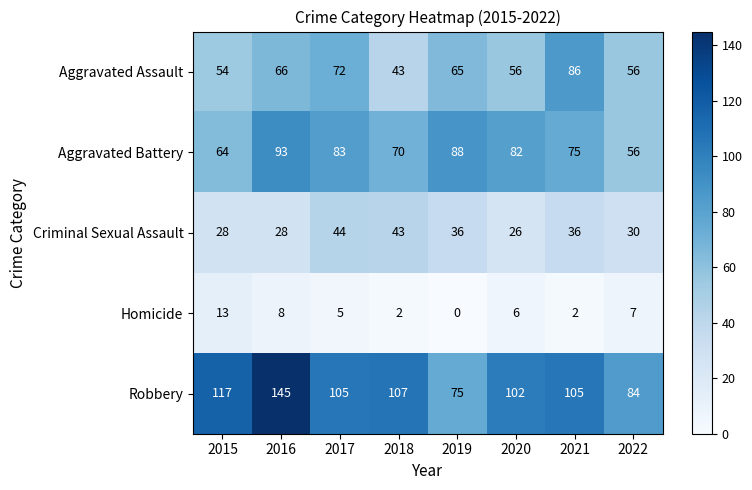

Which series changed the most between 2021 and 2022?

Aggravated Assault